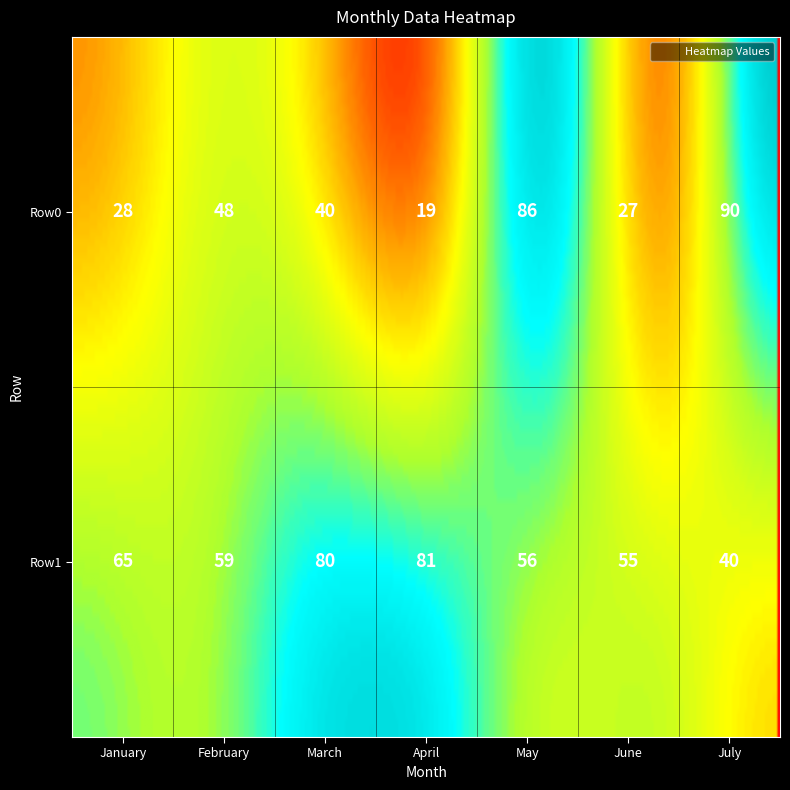

What is the difference between the Row0 values at May and March?

46